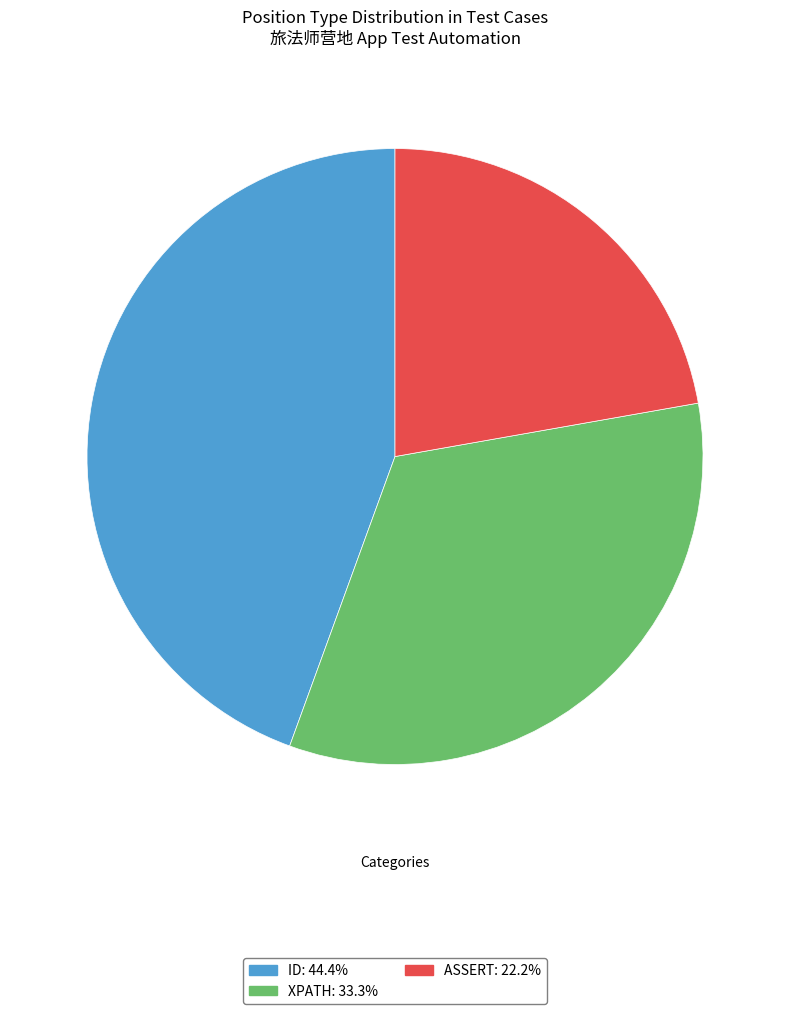

Is there any slice that represents more than half of the pie?

No